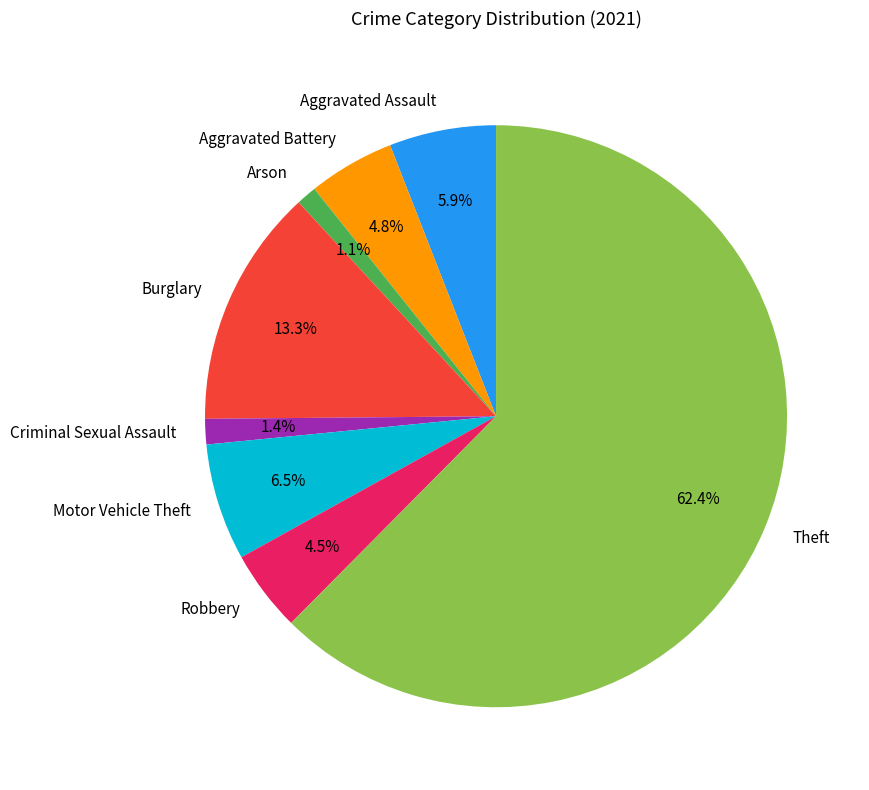

What percentage is NOT represented by Aggravated Battery?

95.2%